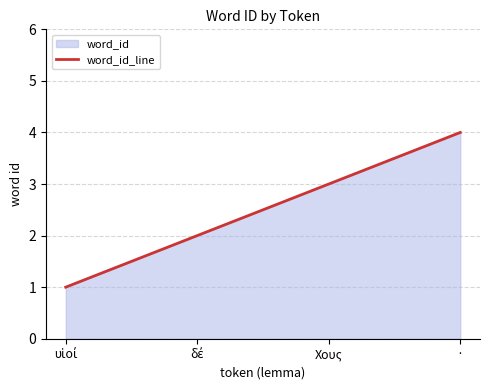

Is it true that the value at Χους is 2?

False